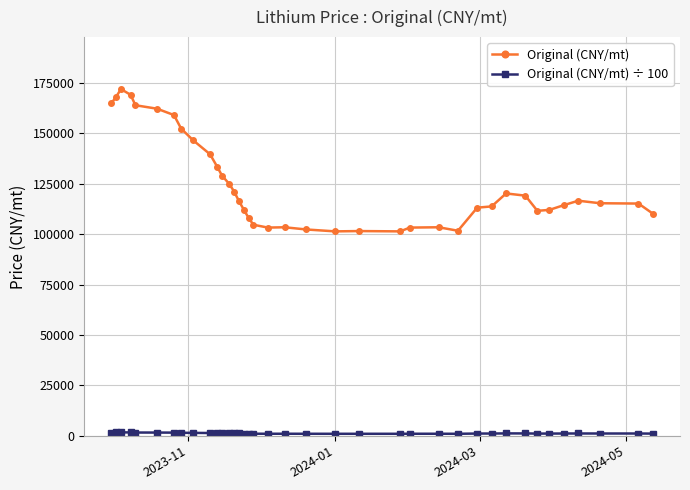

Which series has the widest spread of values?

Original (CNY/mt)